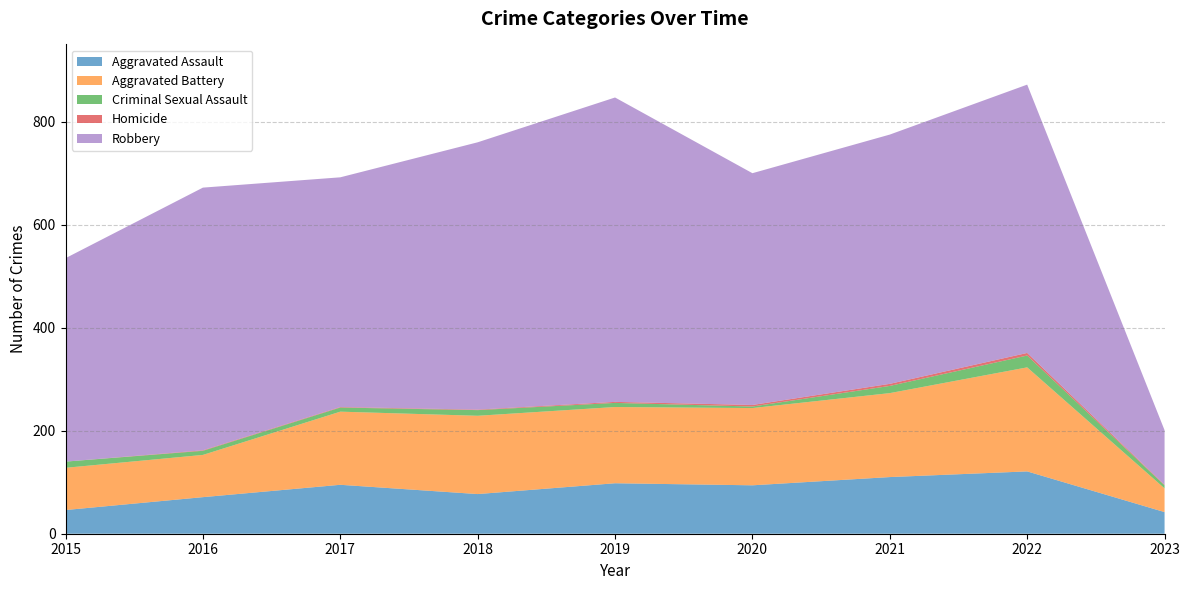

Reading left to right, extract all data points from this chart.

Aggravated Assault: 46	71	95	77	98	94	110	121	42
Aggravated Battery: 82	82	142	152	148	150	163	202	46
Criminal Sexual Assault: 12	8	8	11	8	3	14	23	6
Homicide: 0	1	1	1	2	3	4	5	1
Robbery: 395	510	446	519	591	450	484	521	106